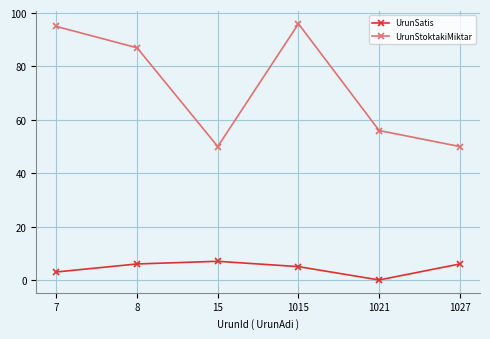

Does the chart display data point markers on the line(s)?

Yes